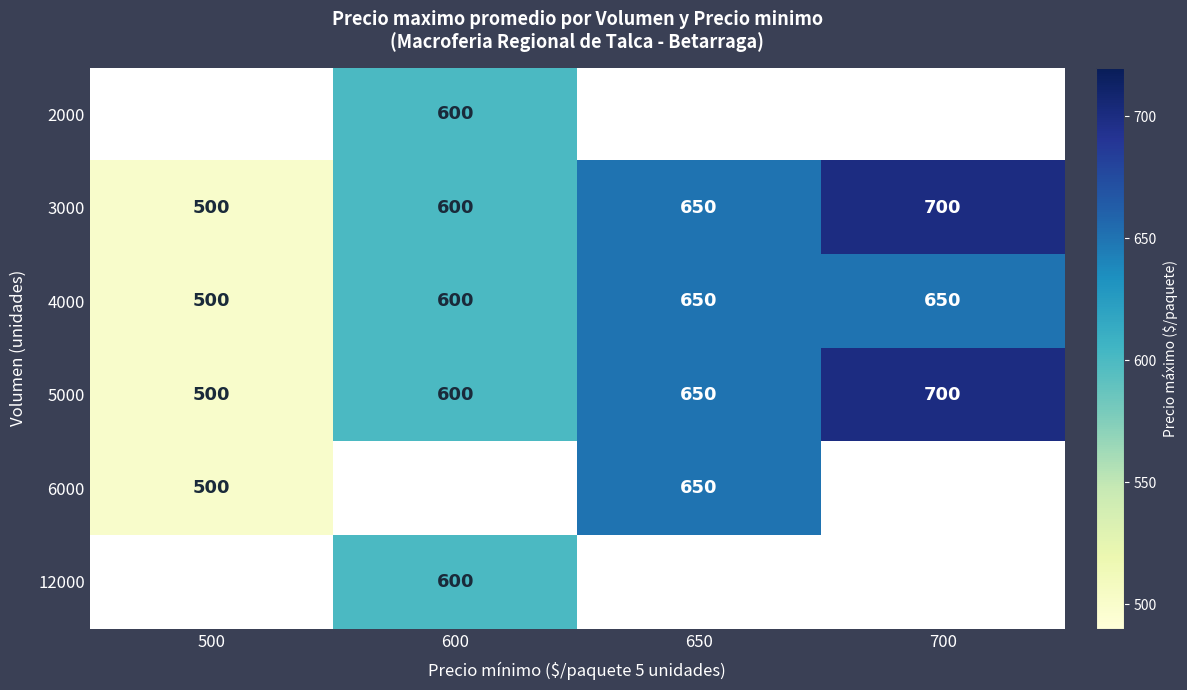

What is the difference between the 6000 values at 500 and 650?

150